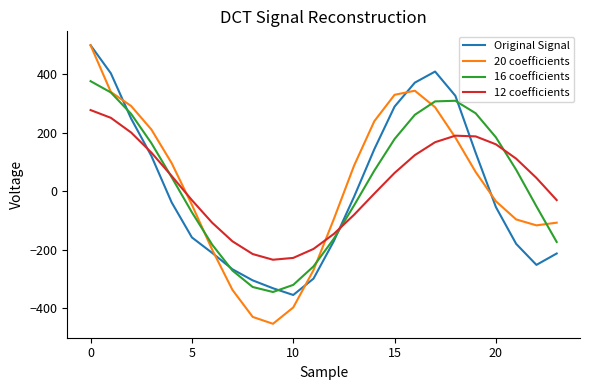

Which series has the widest spread of values?

20 coefficients